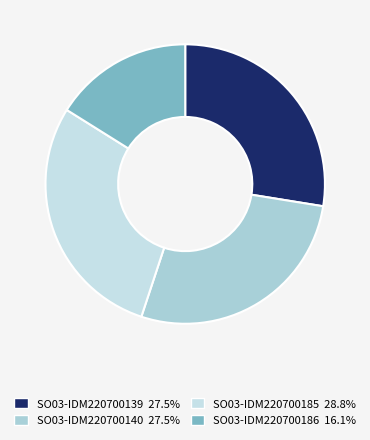

Which has a higher value, SO03-IDM220700185 or SO03-IDM220700186?

SO03-IDM220700185